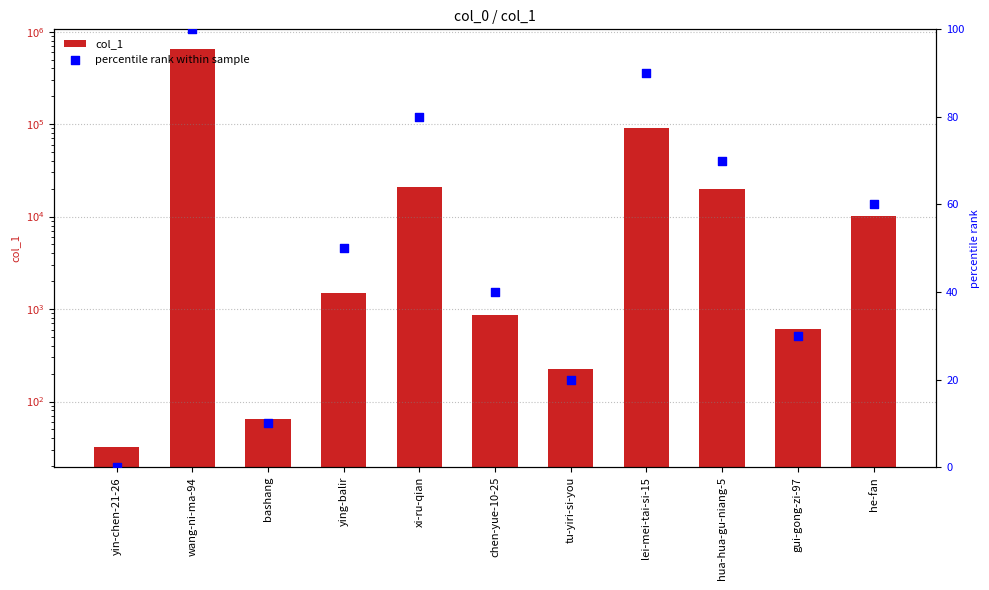

Which series has the widest spread of Y values?

col_1